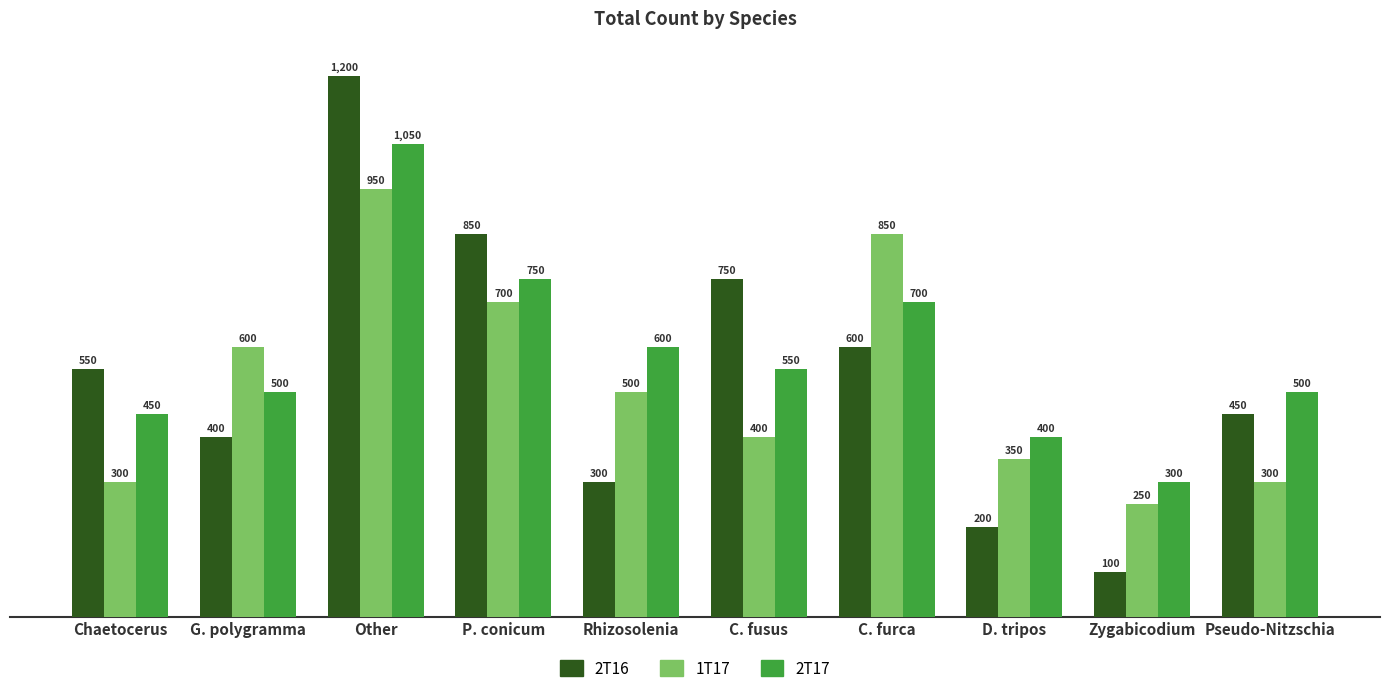

Reading left to right, list all the values displayed in this chart.

2T16: Chaetocerus=550	G. polygramma=400	Other=1200	P. conicum=850	Rhizosolenia=300	C. fusus=750	C. furca=600	D. tripos=200	Zygabicodium=100	Pseudo-Nitzschia=450
1T17: Chaetocerus=300	G. polygramma=600	Other=950	P. conicum=700	Rhizosolenia=500	C. fusus=400	C. furca=850	D. tripos=350	Zygabicodium=250	Pseudo-Nitzschia=300
2T17: Chaetocerus=450	G. polygramma=500	Other=1050	P. conicum=750	Rhizosolenia=600	C. fusus=550	C. furca=700	D. tripos=400	Zygabicodium=300	Pseudo-Nitzschia=500